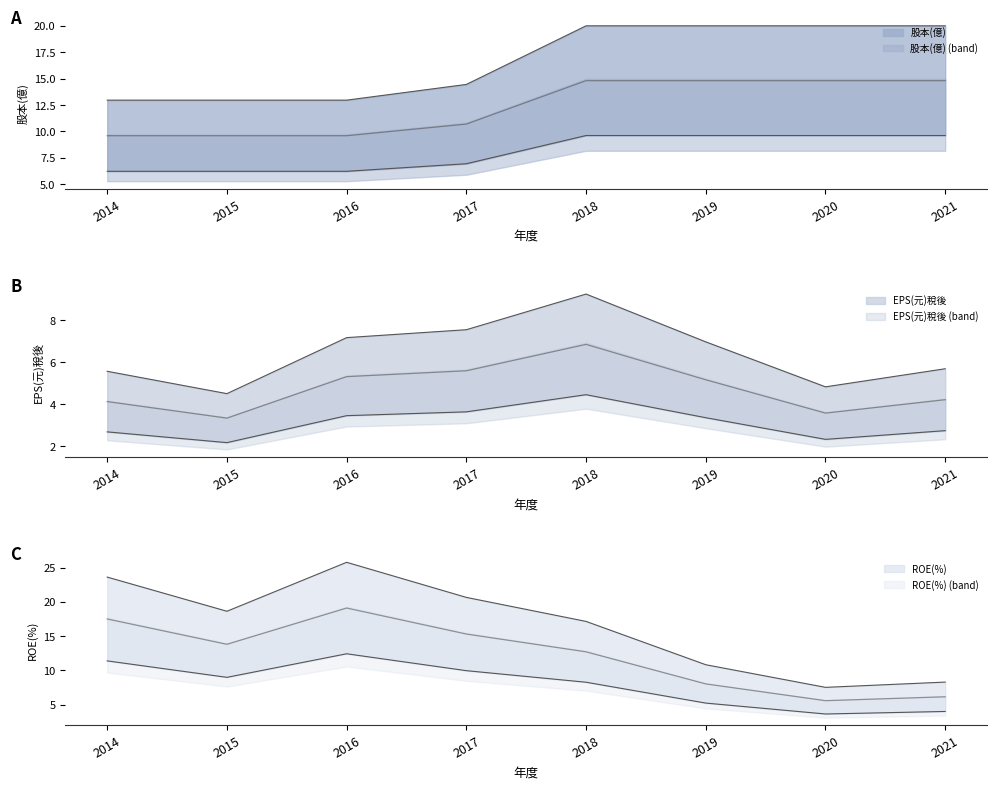

How many values in the 股本(億) series exceed 19?

4